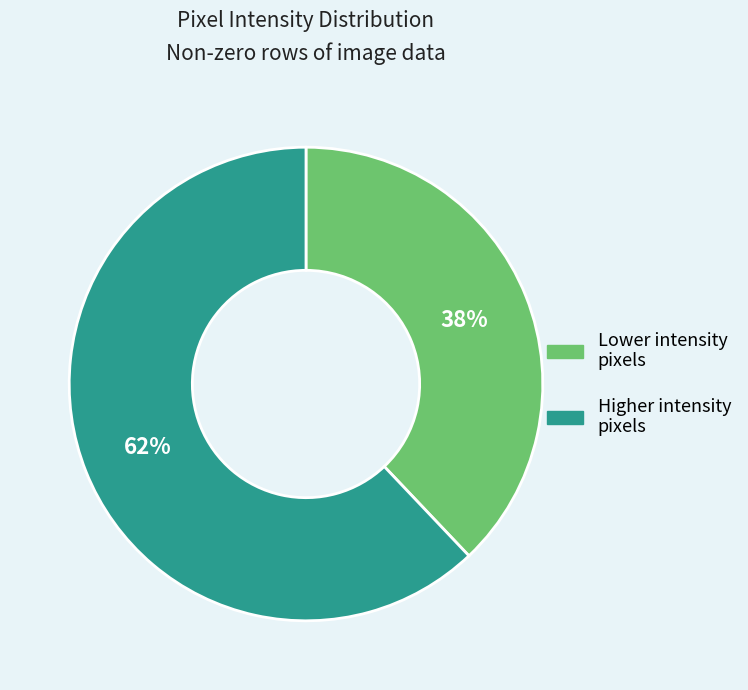

To the nearest percent, what is the difference between the largest and smallest slice percentages?

24%